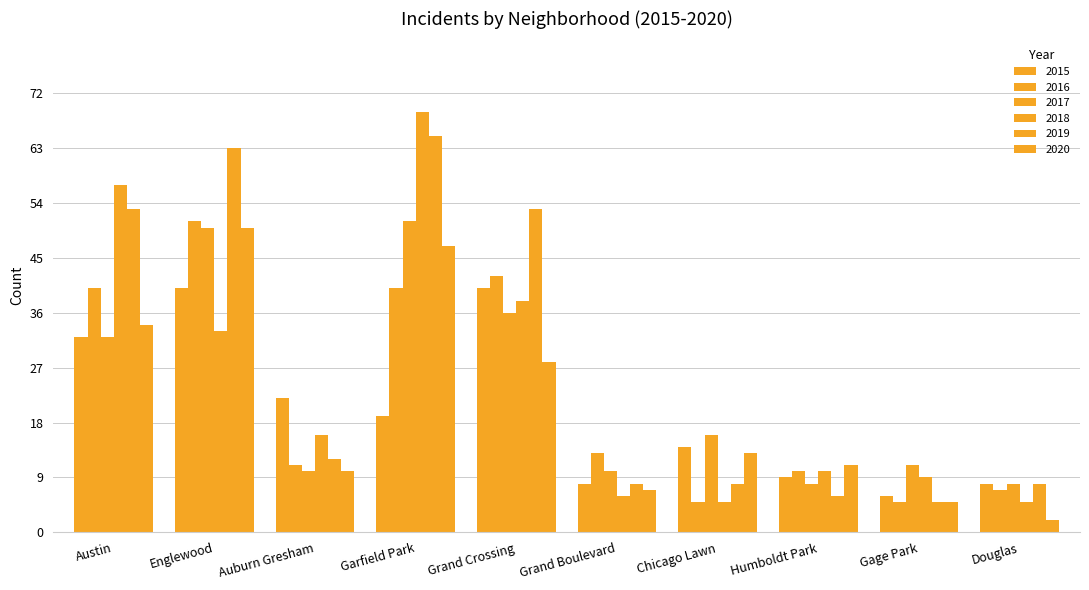

Reading left to right, extract all data points from this chart.

2015: Austin=32	Englewood=40	Auburn Gresham=22	Garfield Park=19	Grand Crossing=40	Grand Boulevard=8	Chicago Lawn=14	Humboldt Park=9	Gage Park=6	Douglas=8
2016: Austin=40	Englewood=51	Auburn Gresham=11	Garfield Park=40	Grand Crossing=42	Grand Boulevard=13	Chicago Lawn=5	Humboldt Park=10	Gage Park=5	Douglas=7
2017: Austin=32	Englewood=50	Auburn Gresham=10	Garfield Park=51	Grand Crossing=36	Grand Boulevard=10	Chicago Lawn=16	Humboldt Park=8	Gage Park=11	Douglas=8
2018: Austin=57	Englewood=33	Auburn Gresham=16	Garfield Park=69	Grand Crossing=38	Grand Boulevard=6	Chicago Lawn=5	Humboldt Park=10	Gage Park=9	Douglas=5
2019: Austin=53	Englewood=63	Auburn Gresham=12	Garfield Park=65	Grand Crossing=53	Grand Boulevard=8	Chicago Lawn=8	Humboldt Park=6	Gage Park=5	Douglas=8
2020: Austin=34	Englewood=50	Auburn Gresham=10	Garfield Park=47	Grand Crossing=28	Grand Boulevard=7	Chicago Lawn=13	Humboldt Park=11	Gage Park=5	Douglas=2